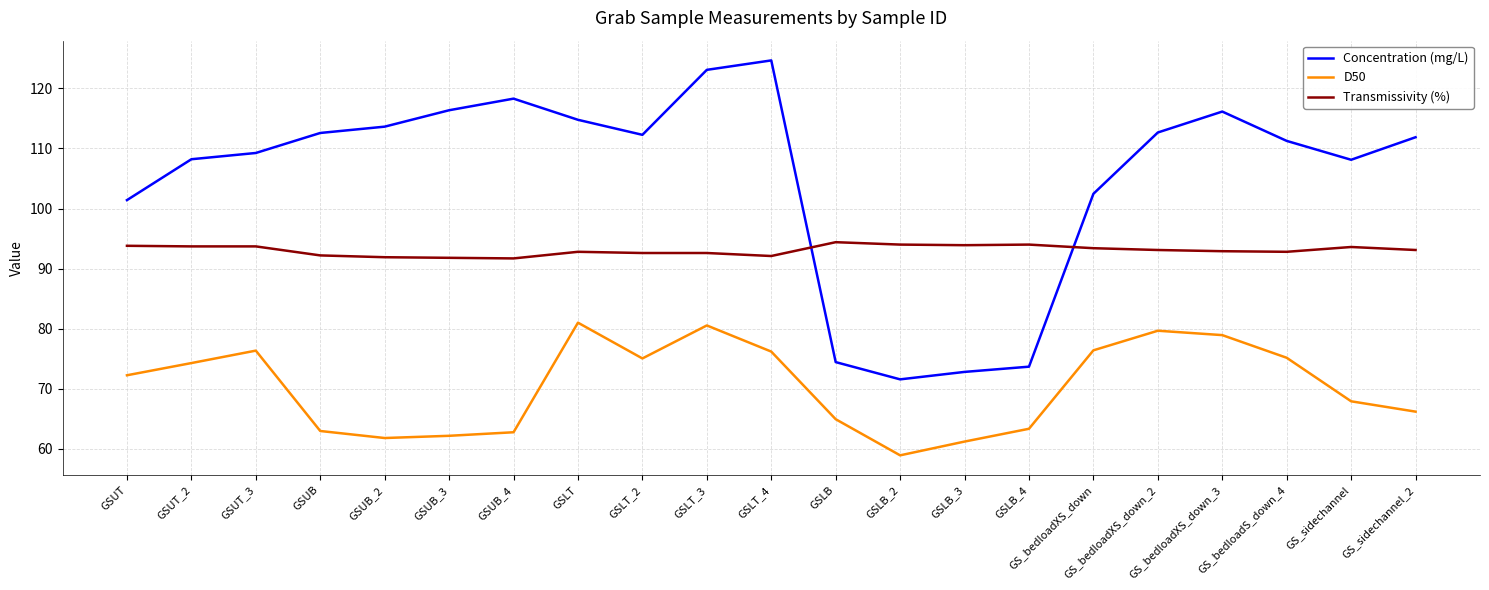

Where is the first local maximum for D50?

GSUT_3